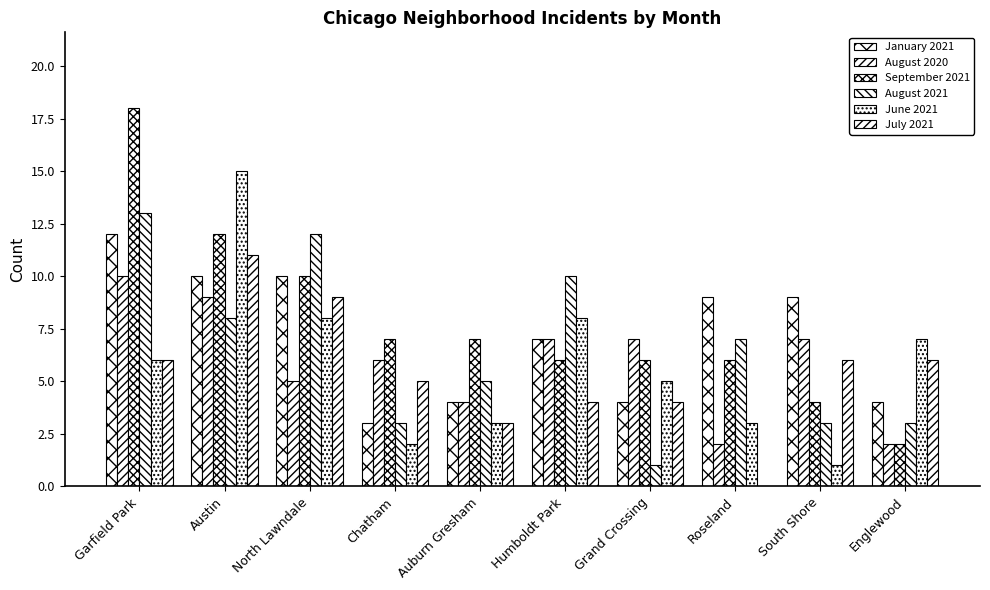

How many groups of bars are there?

10